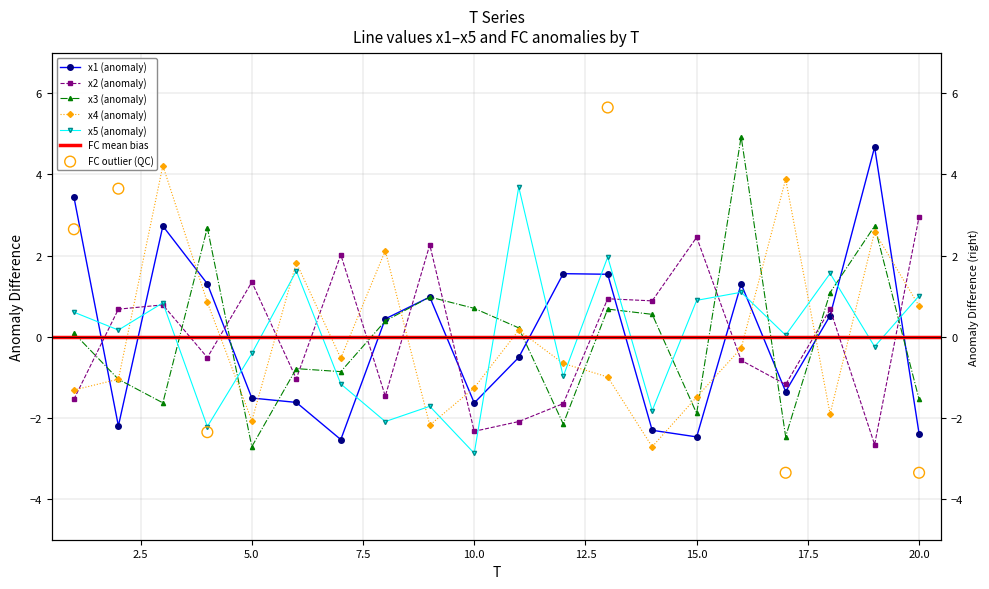

At which category is the sum across all series the highest?

19